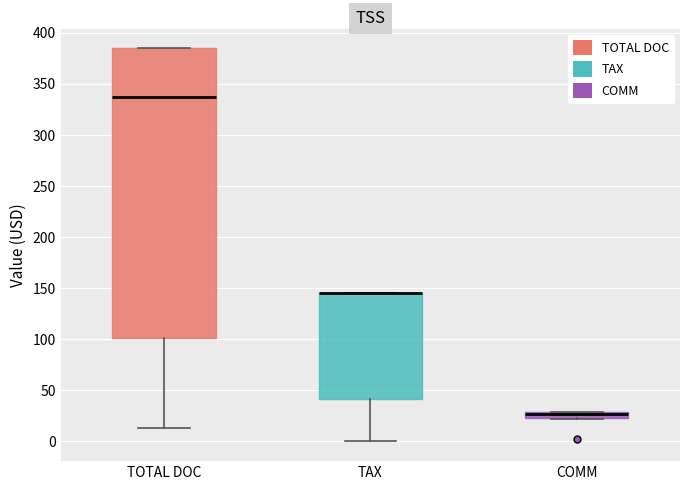

Comparing the boxes themselves (not the whiskers), which one is the tallest?

TOTAL DOC